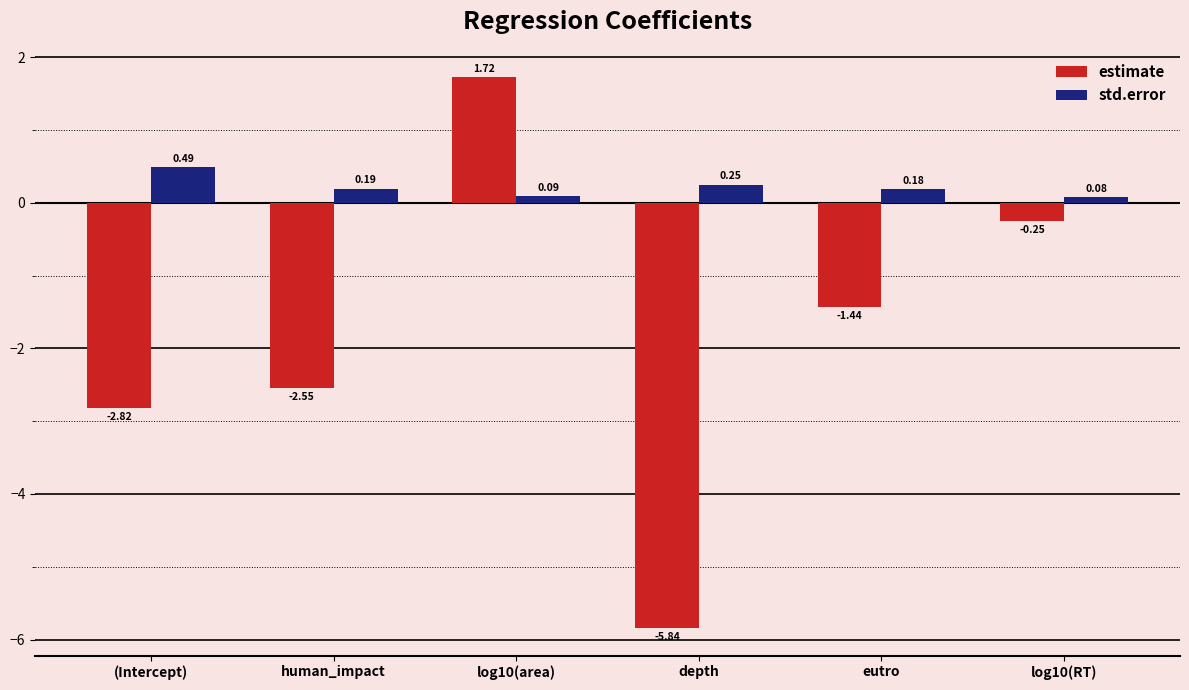

Are the bars grouped side by side (vs. stacked)?

Yes